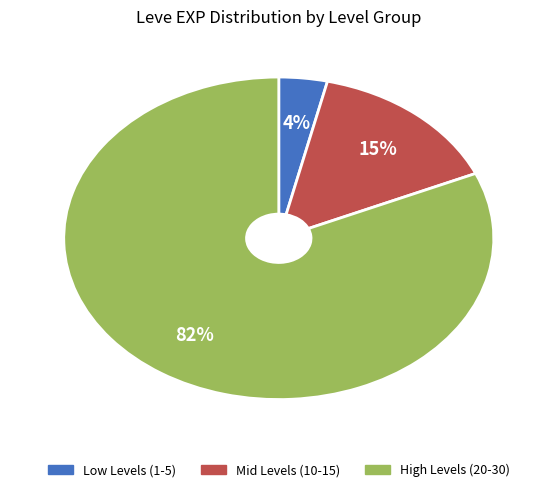

To the nearest percent, what is the average slice percentage?

33%